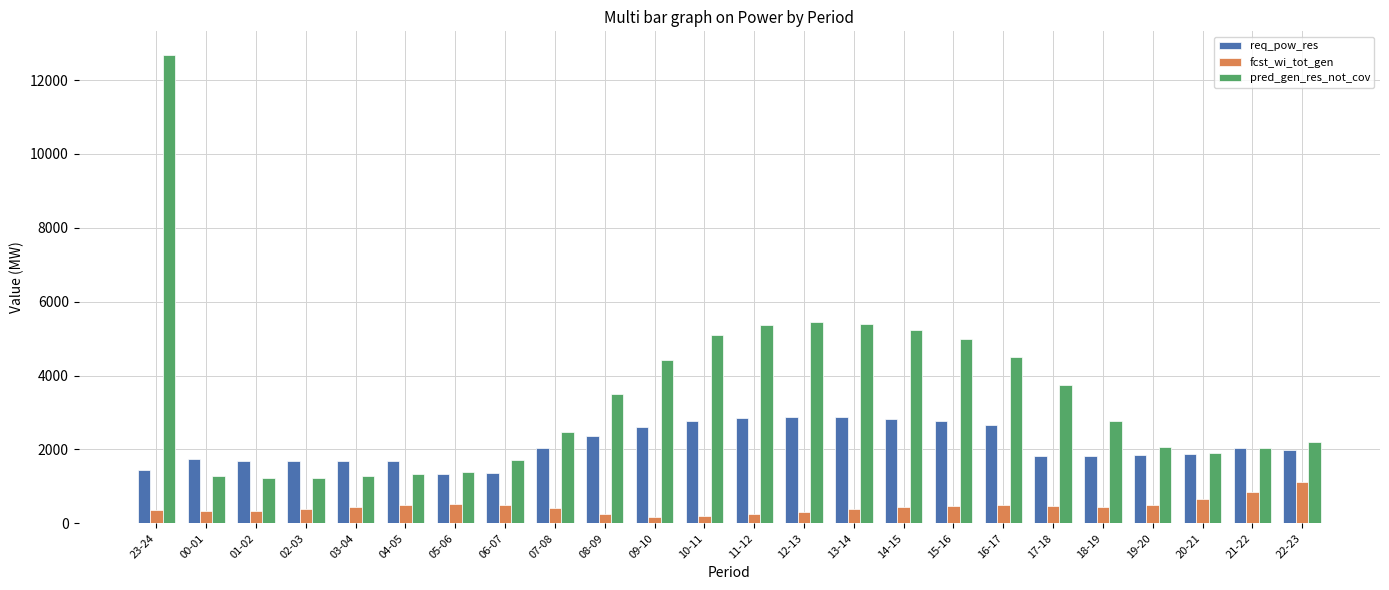

The value of pred_gen_res_not_cov at 15-16 is 7748. True or false?

False